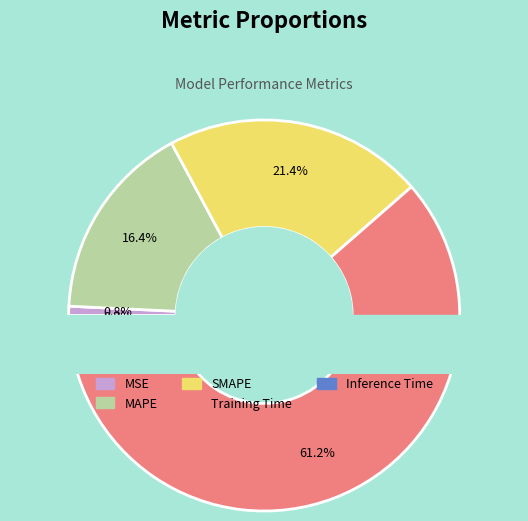

Which category has the biggest portion of the pie?

Training Time